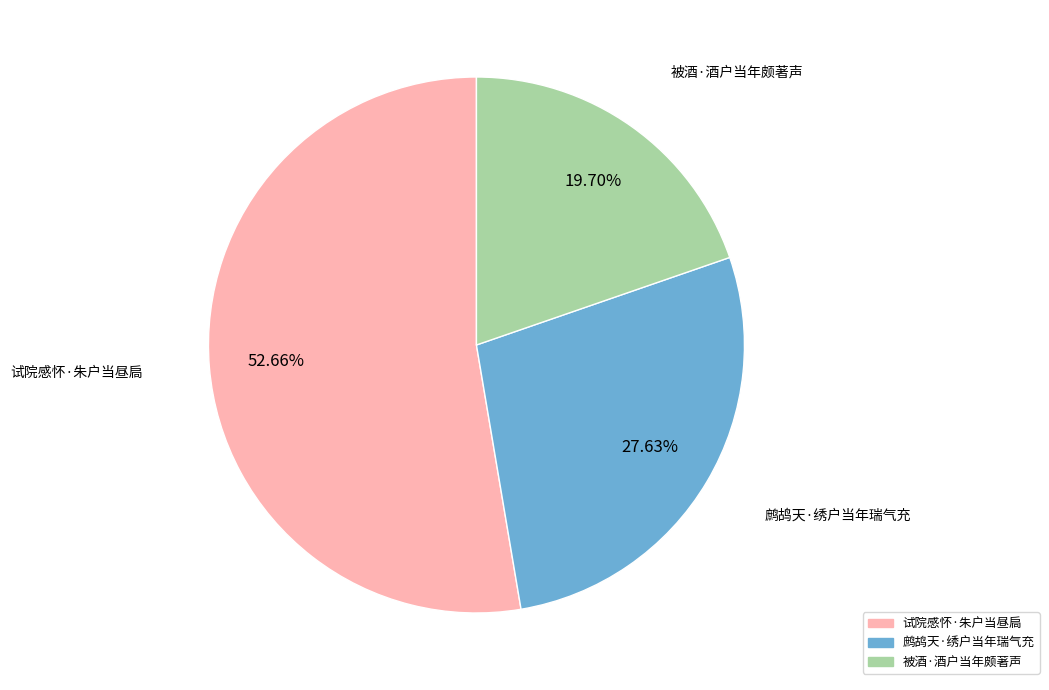

How much of the chart is everything except 鹧鸪天·绣户当年瑞气充?

72.4%